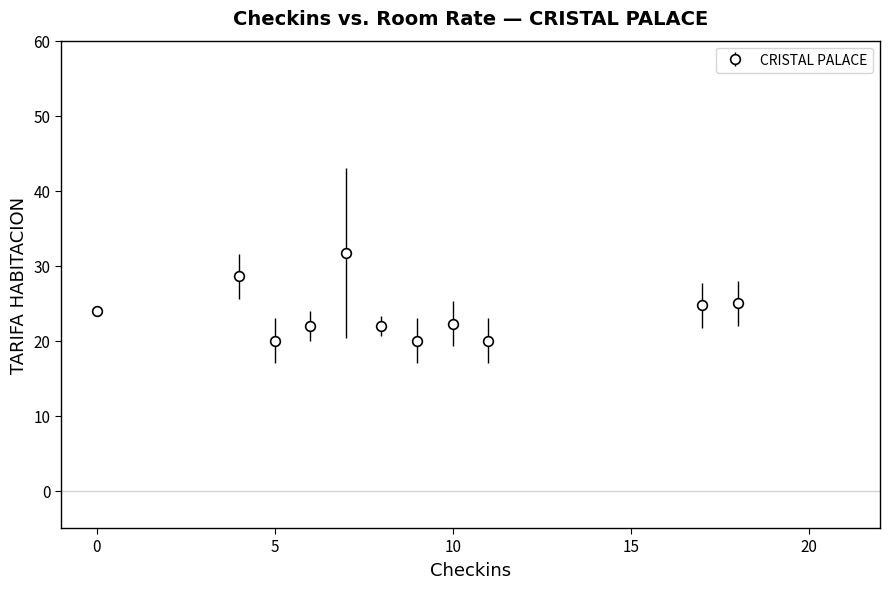

What is the value of the 7th point from the left?

20.0